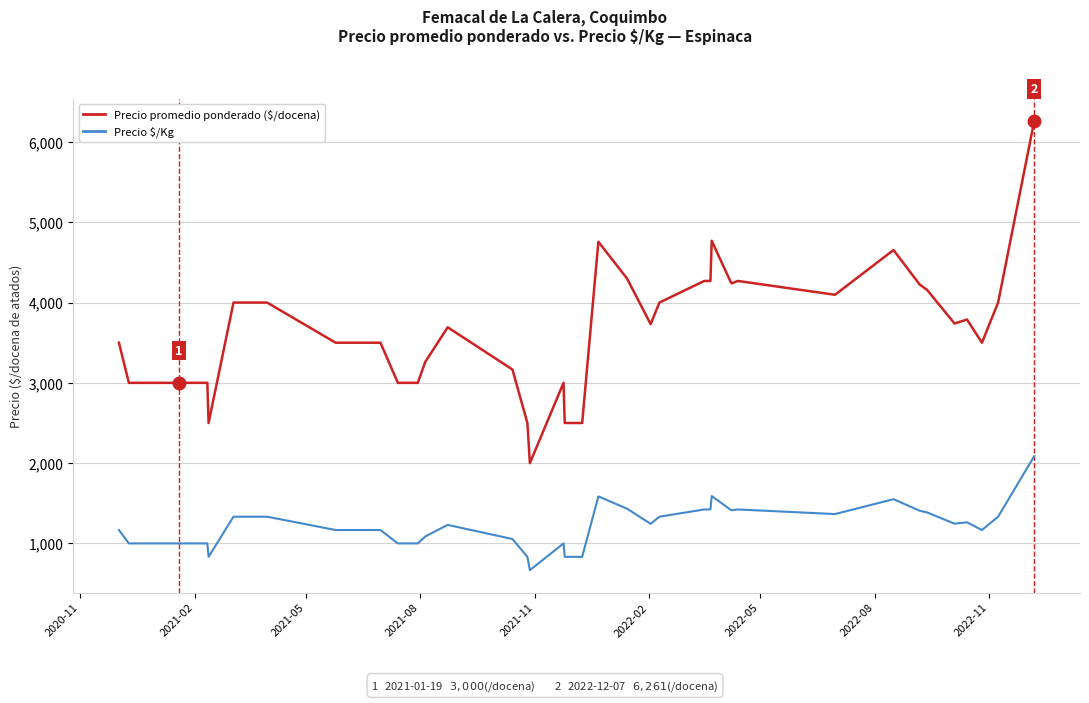

True or false: Precio $/Kg and Precio promedio ponderado ($/docena) intersect in this chart.

False